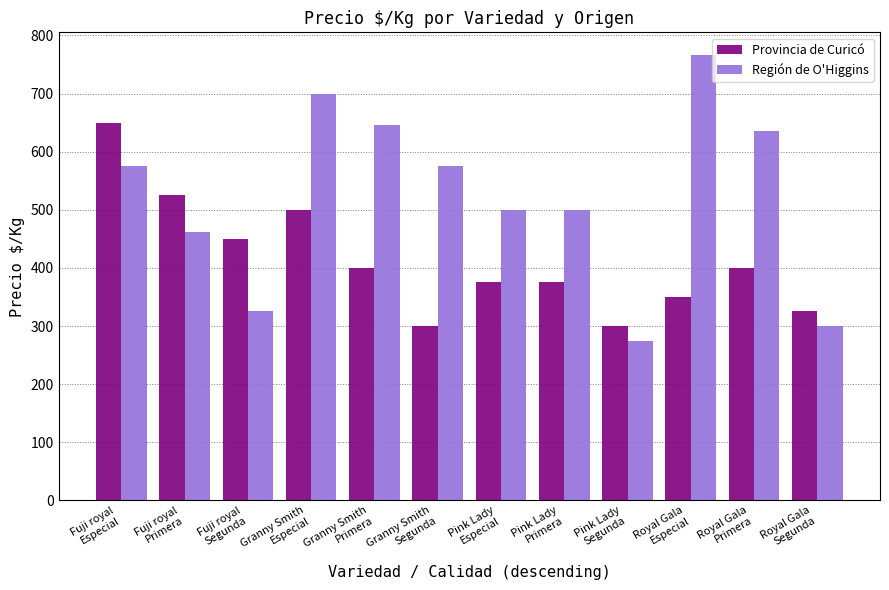

List the series in order of their overall mean, highest first.

Región de O'Higgins, Provincia de Curicó